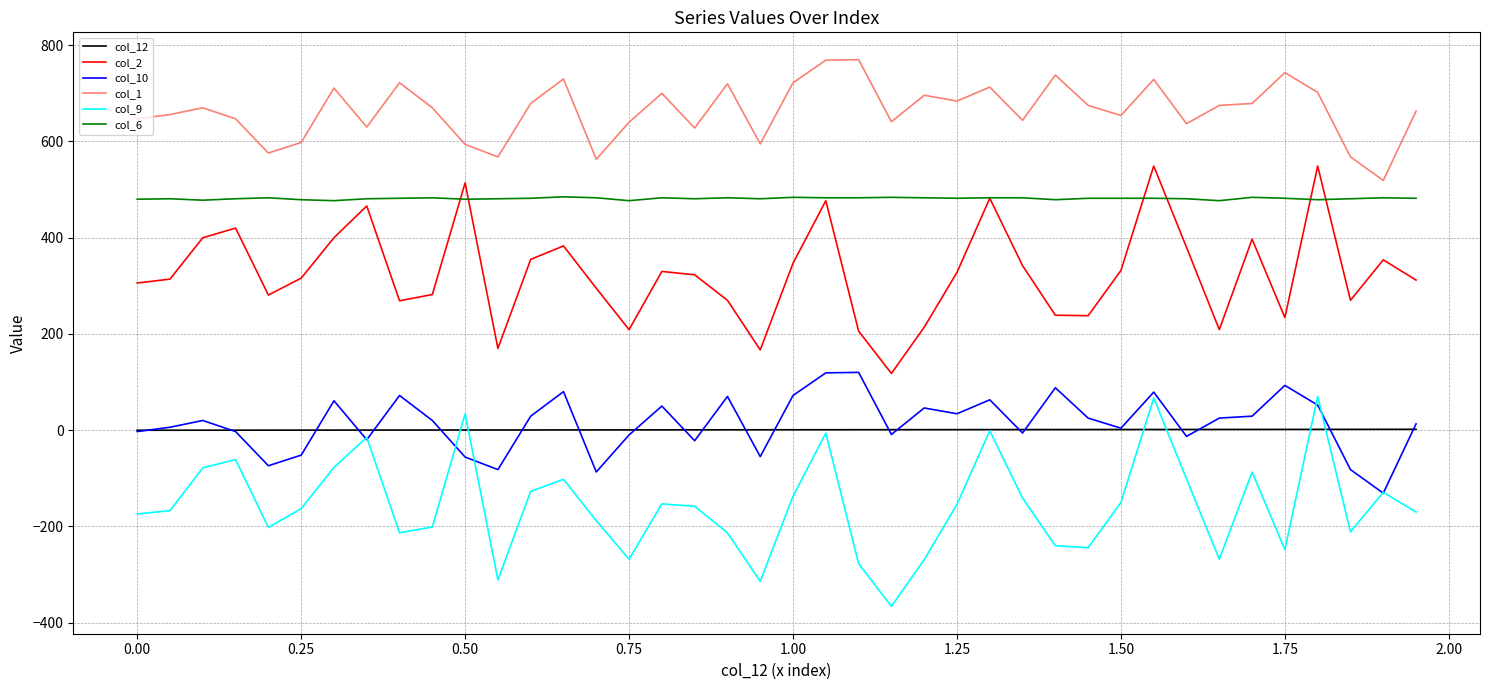

True or false: col_10 and col_1 cross at least once.

False